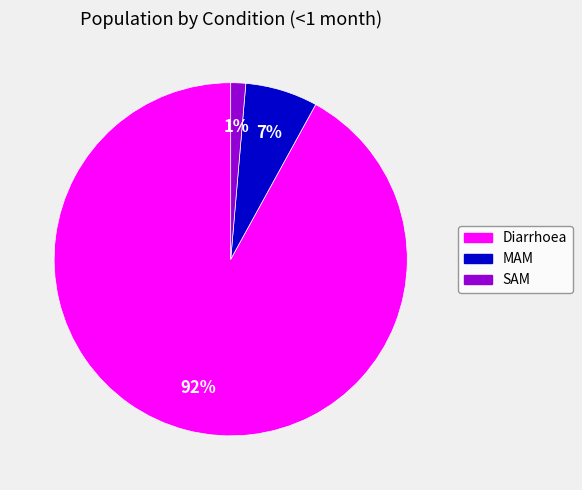

Is it true that MAM is 1% of the pie?

False